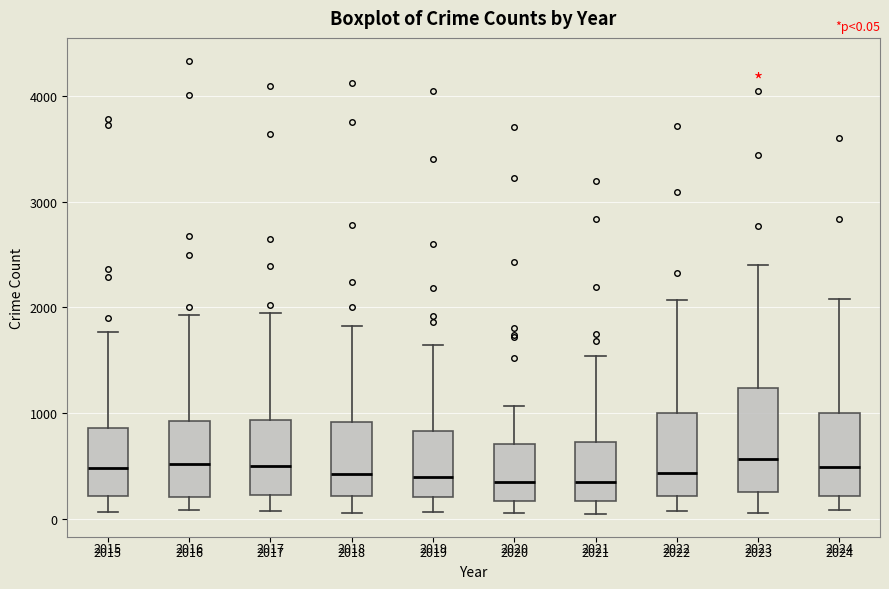

Comparing the boxes themselves (not the whiskers), which one is the tallest?

2023